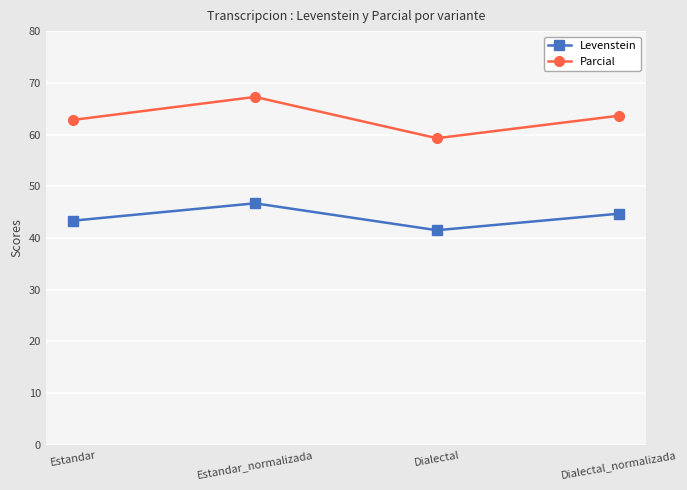

What is the spread (max minus min) of values at Dialectal_normalizada?

18.9